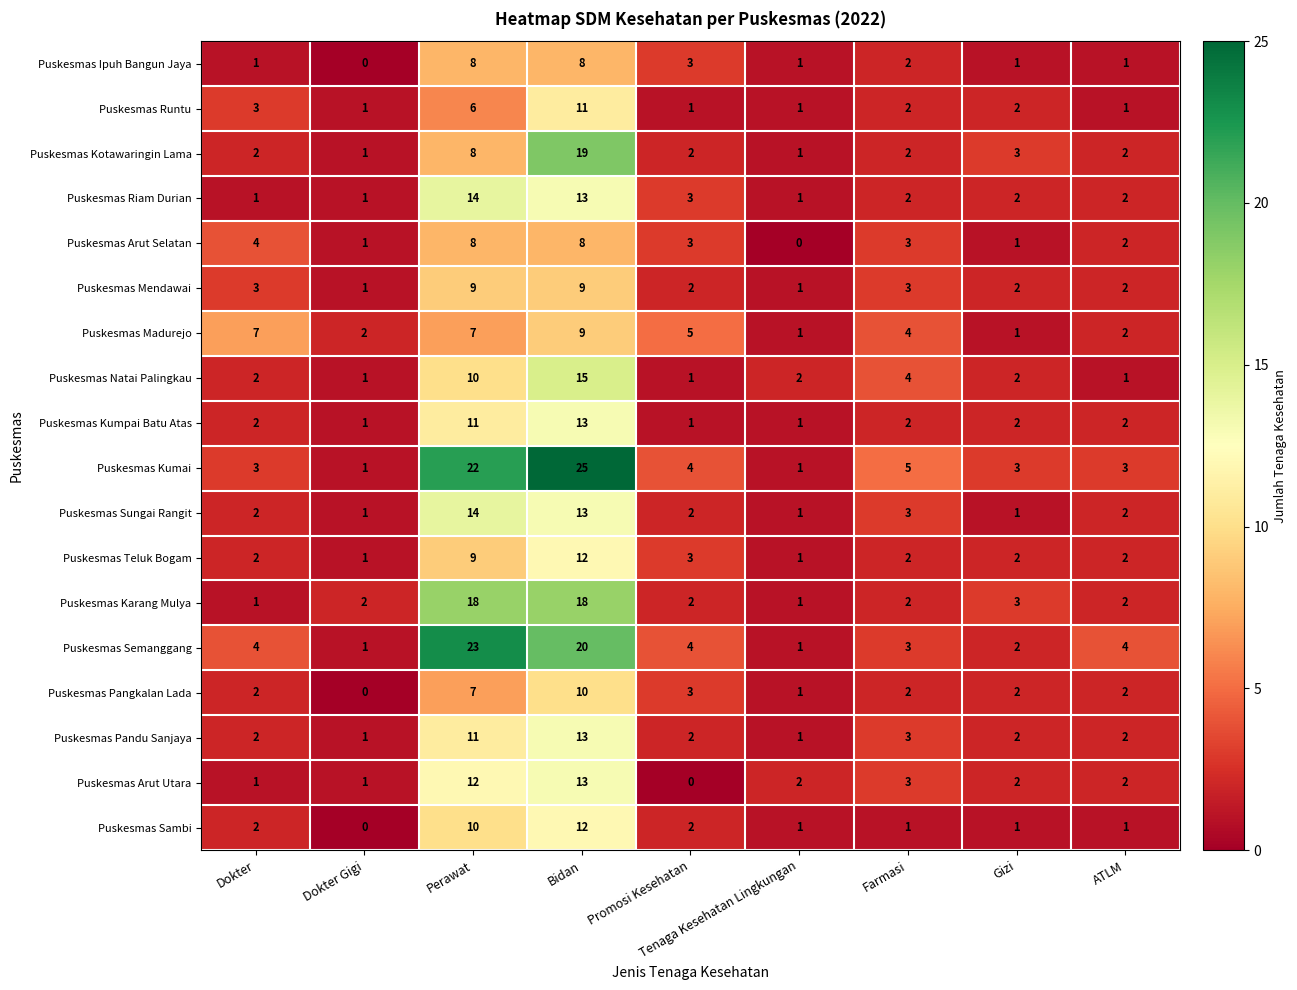

At which label does Puskesmas Pandu Sanjaya reach its peak?

Bidan